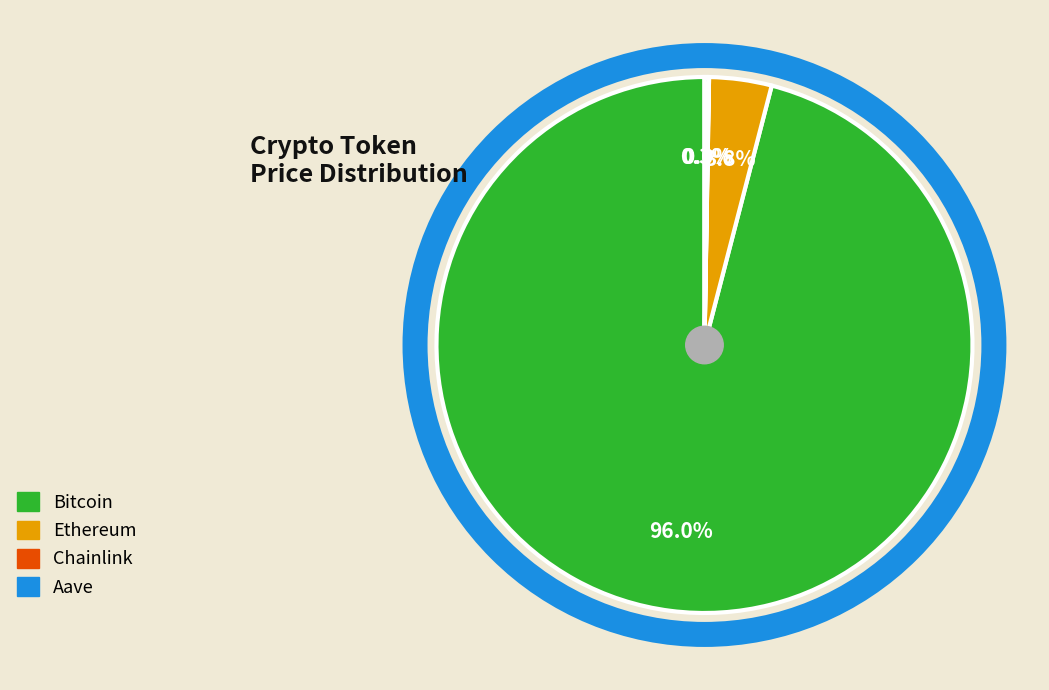

What is the largest slice in the pie chart?

Bitcoin